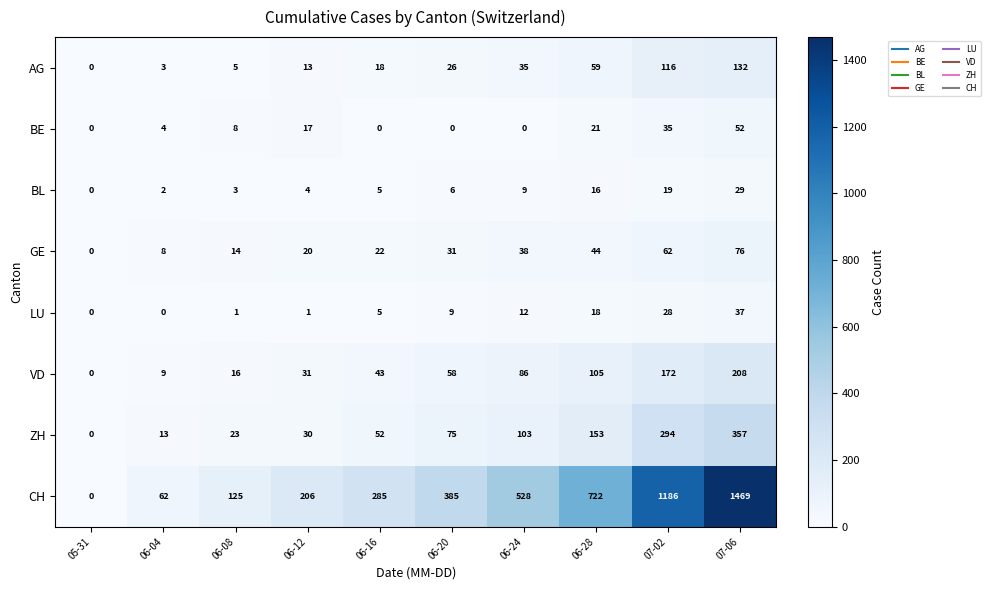

How many data points does each series have?

10